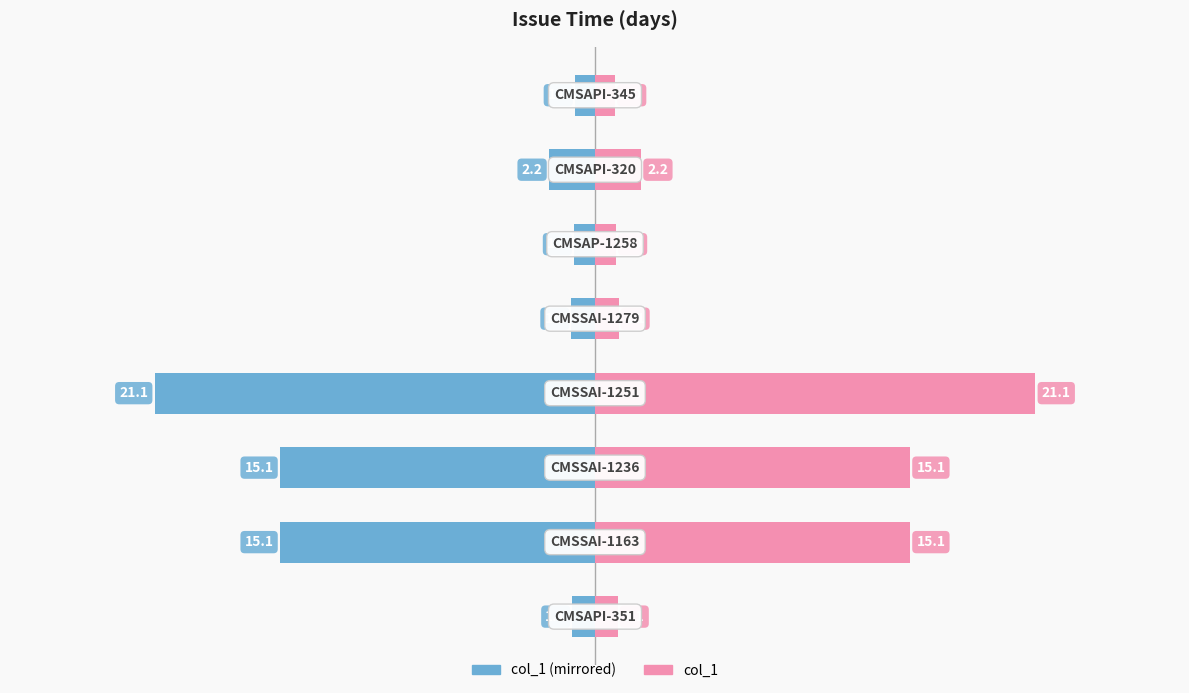

Count the number of categories in the chart.

8